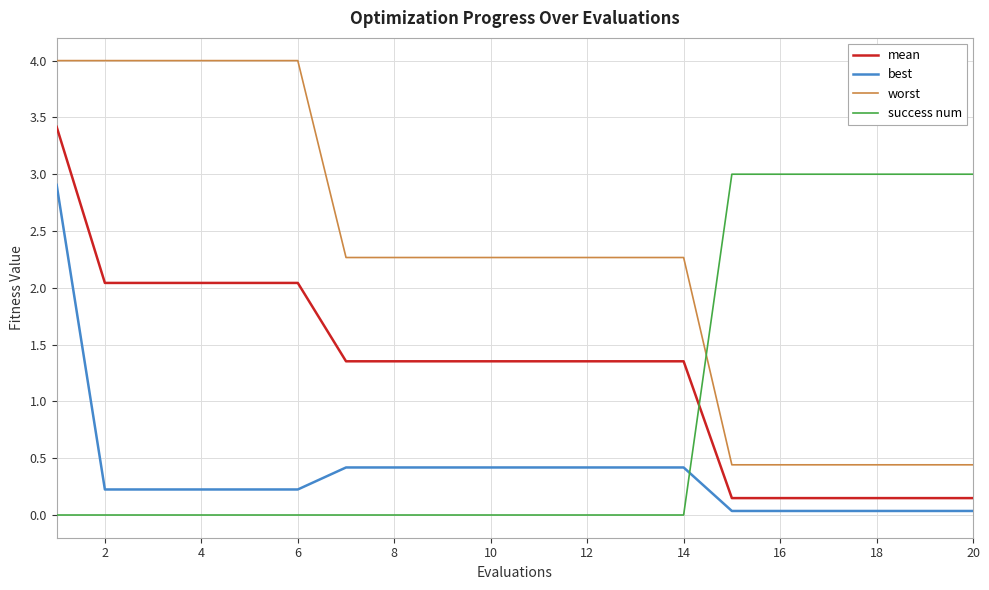

Is this an area chart (filled region under the line)?

No